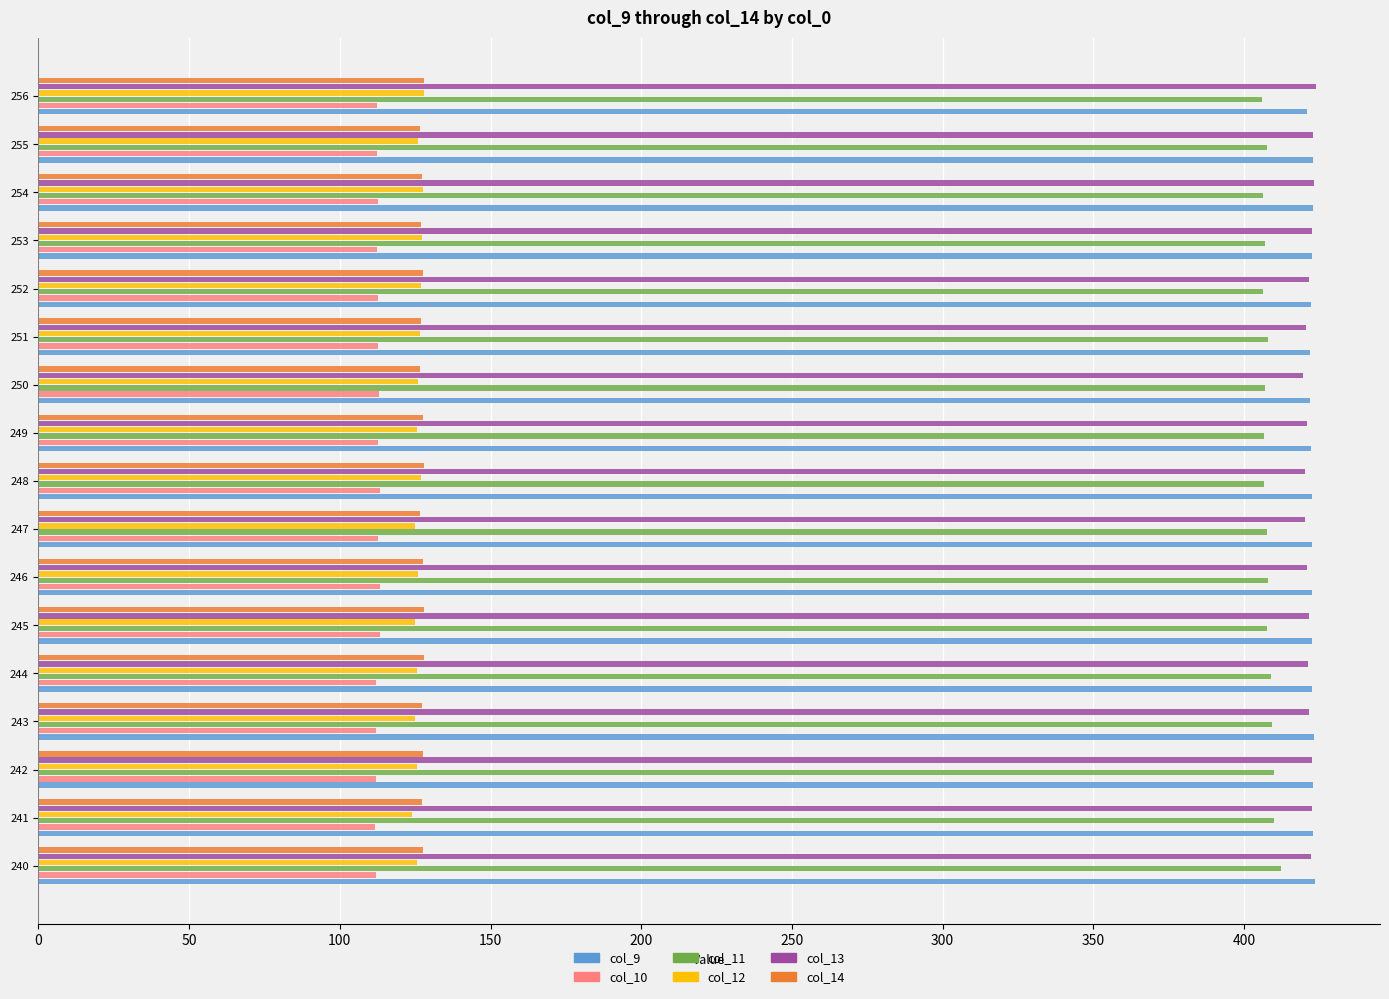

What is the difference between the highest and lowest values at 253?

310.3